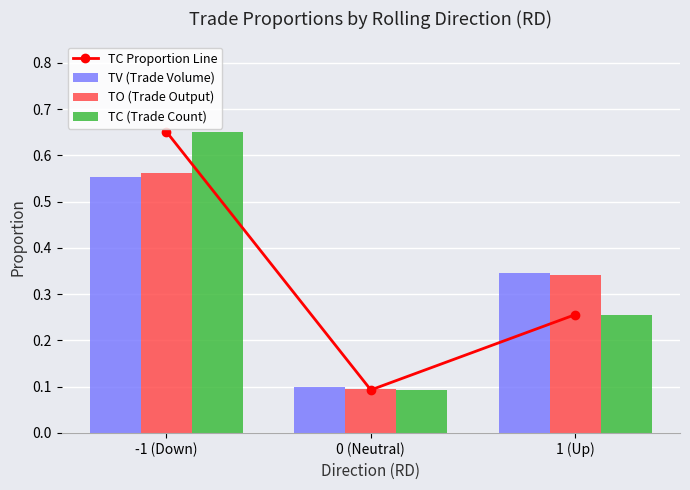

At which category is the sum across all series the highest?

-1 (Down)